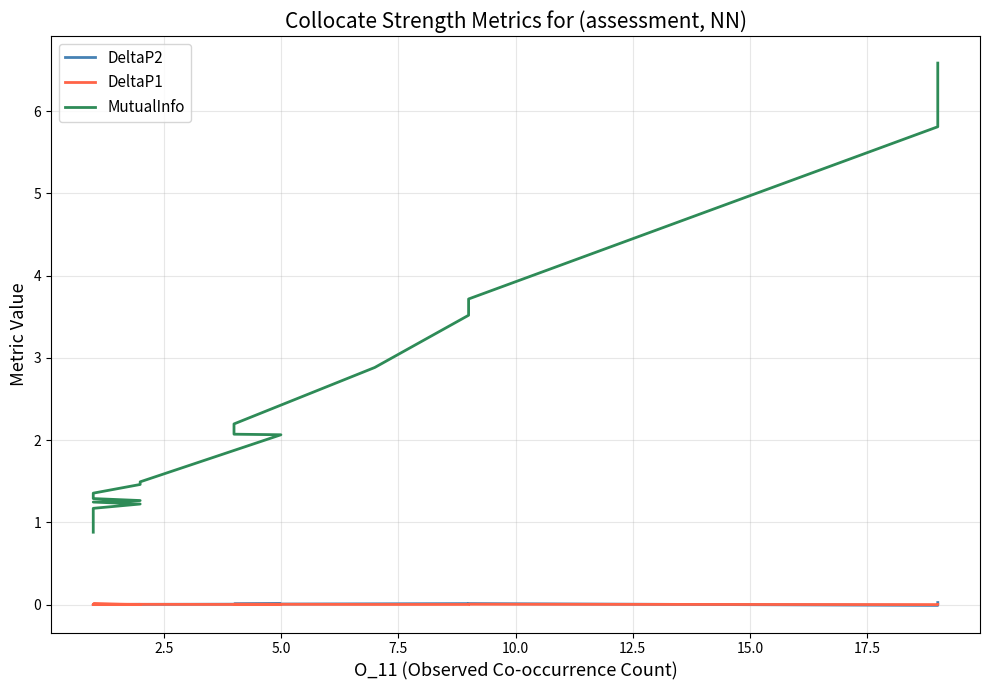

What is the sum of all MutualInfo values?

43.5